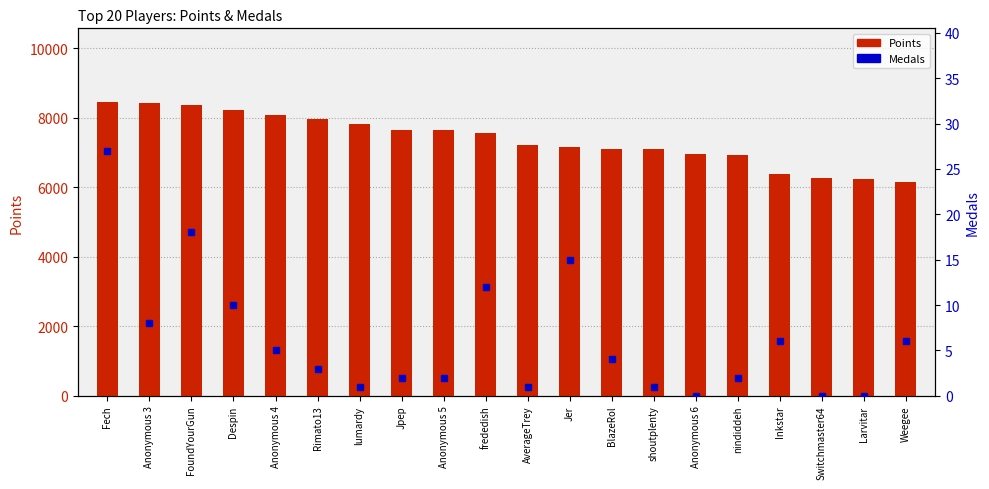

Which category has the lowest value in the Points series?

Weegee